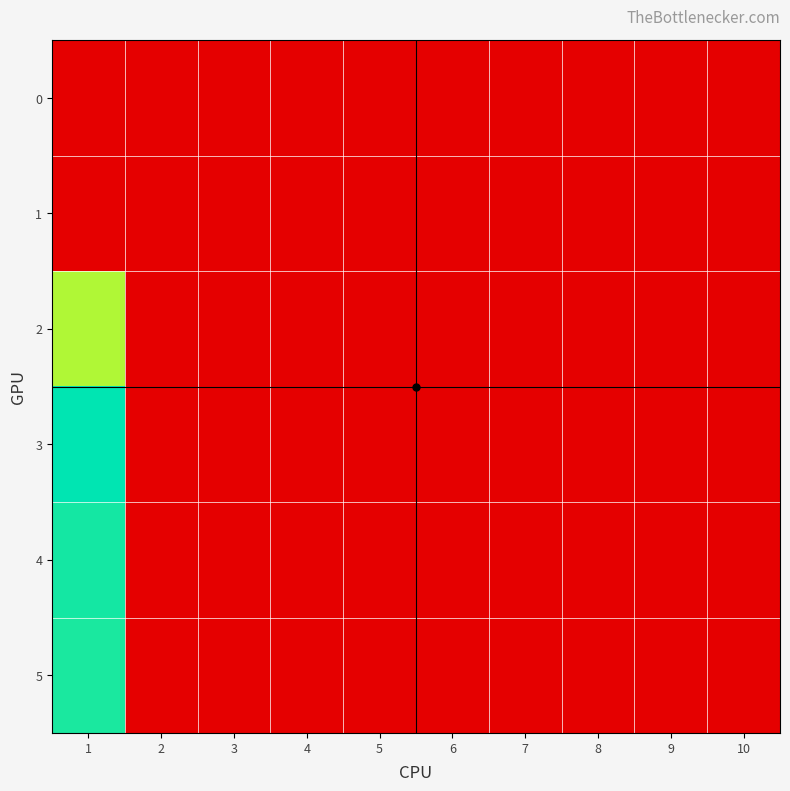

Which series has the largest total across all categories?

3